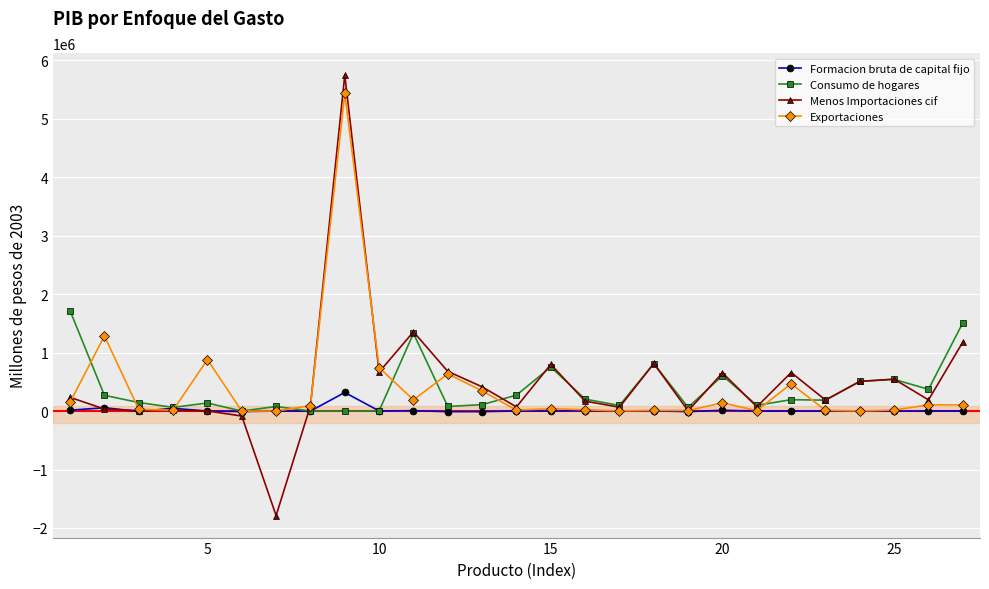

What is the difference between the second highest and second lowest values in the Formacion bruta de capital fijo series?

66549.8